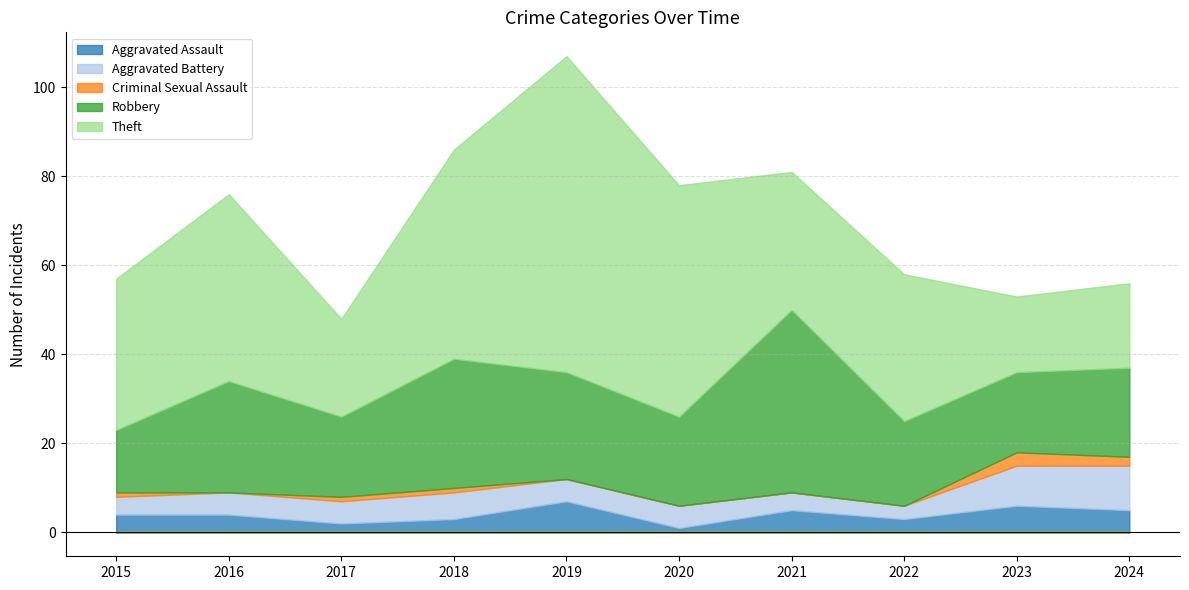

What is the difference between the maximum and minimum values in the Robbery series?

27